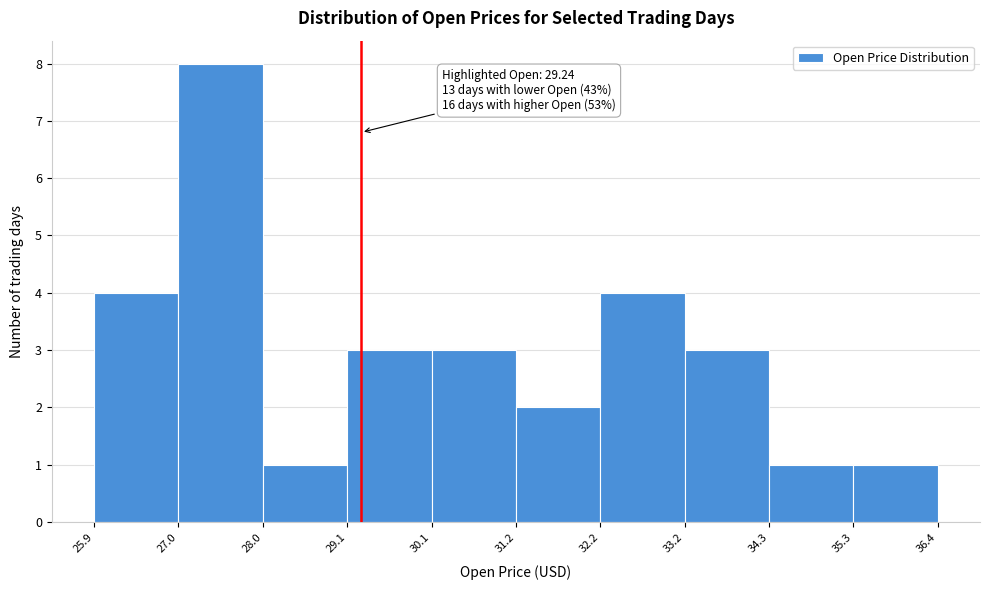

Over which range of the x-axis is the bar tallest?

27.0 to 28.0